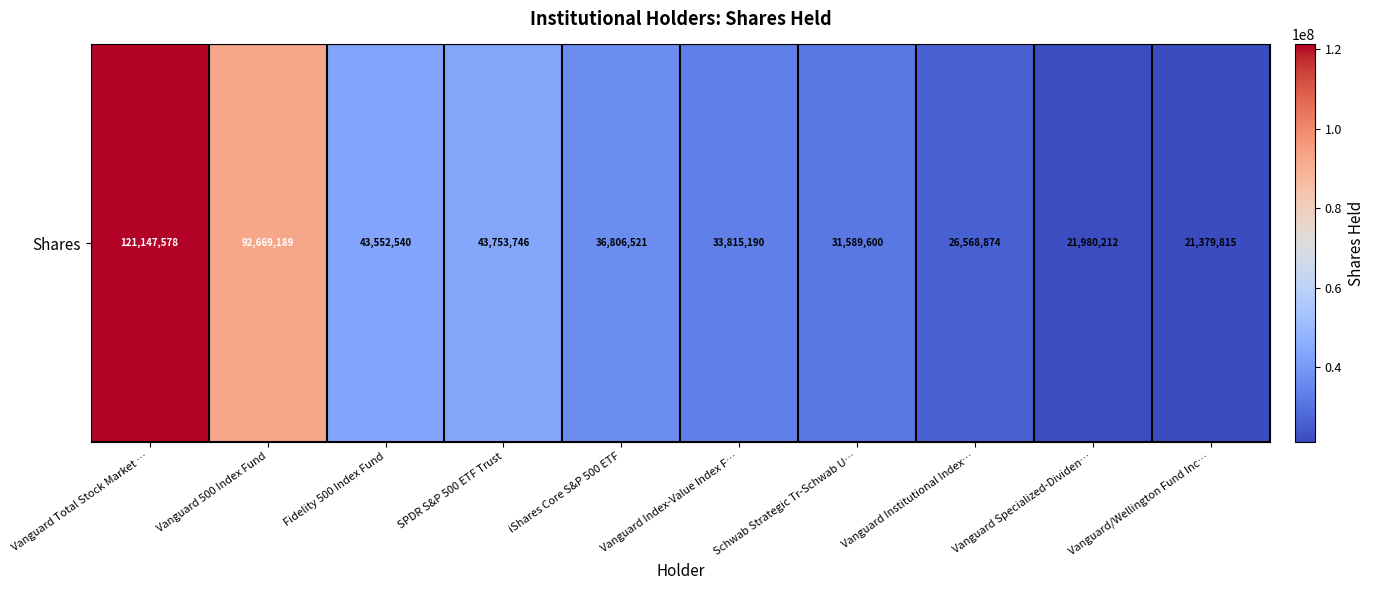

Which category has the lowest value across all series?

Vanguard/Wellington Fund Inc…